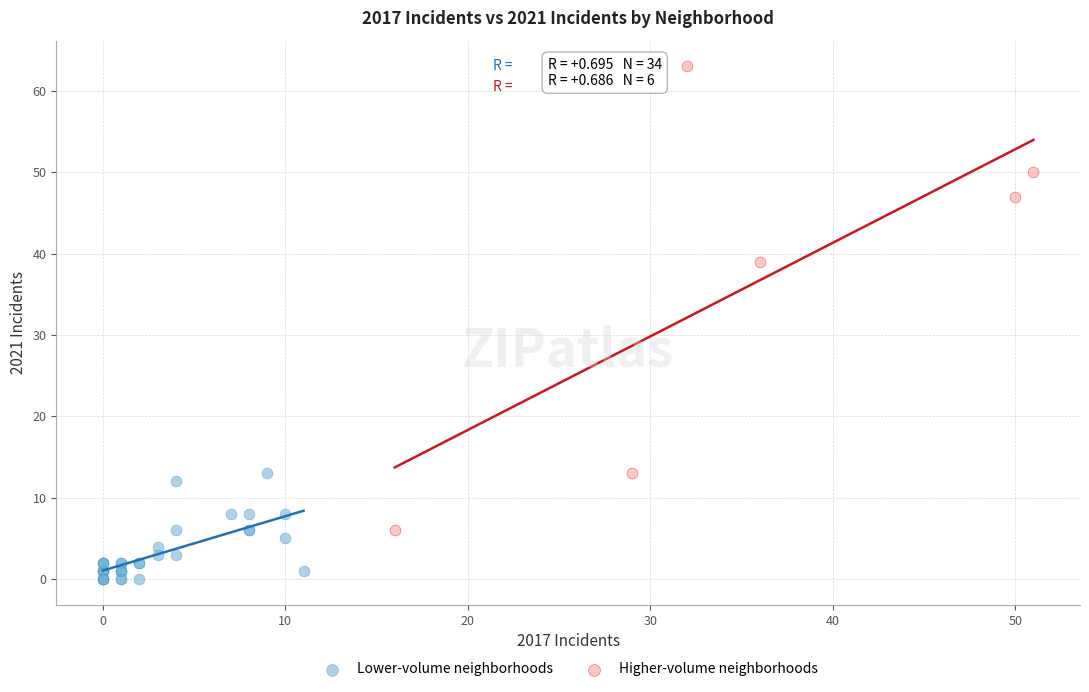

Which series reaches the maximum Y coordinate?

Higher-volume neighborhoods